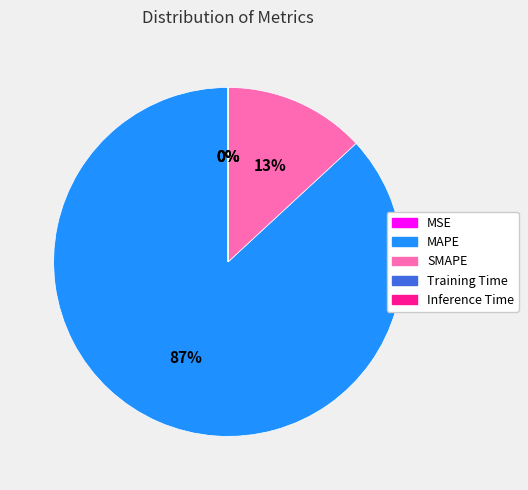

What percentage is the MAPE slice, to the nearest percent?

87%